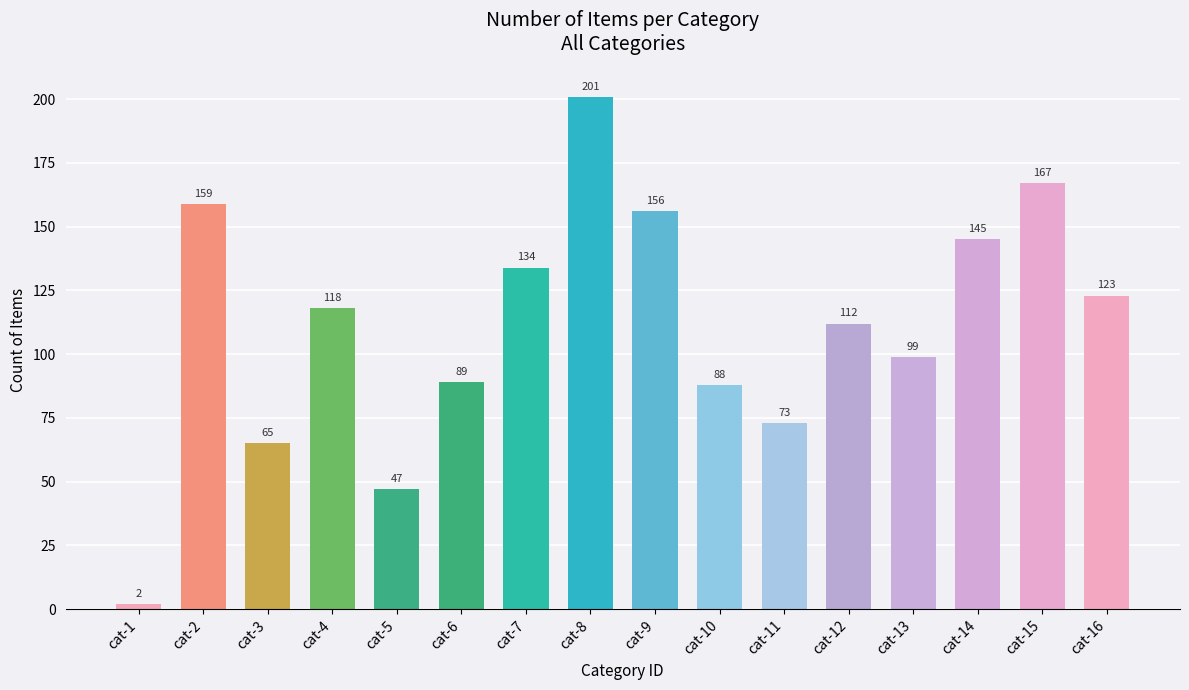

Where is the data nearest to the value 101?

cat-13